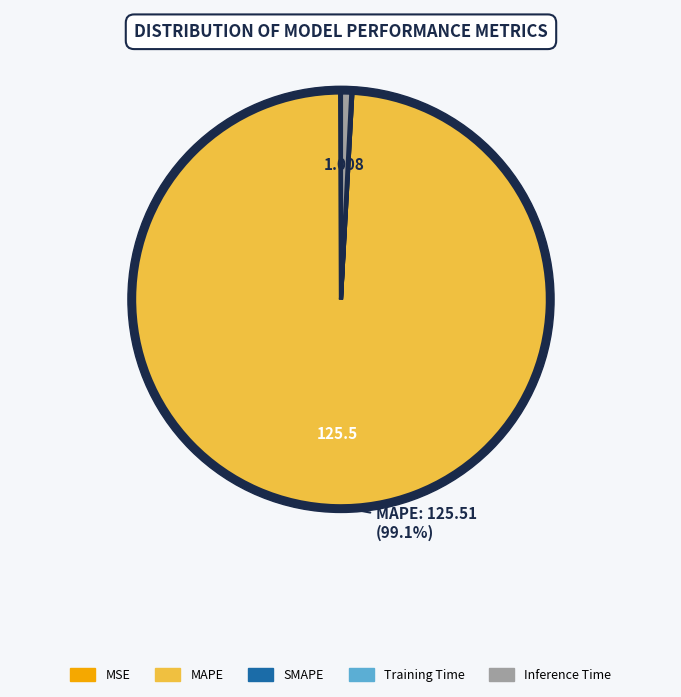

Which category has the biggest portion of the pie?

MAPE